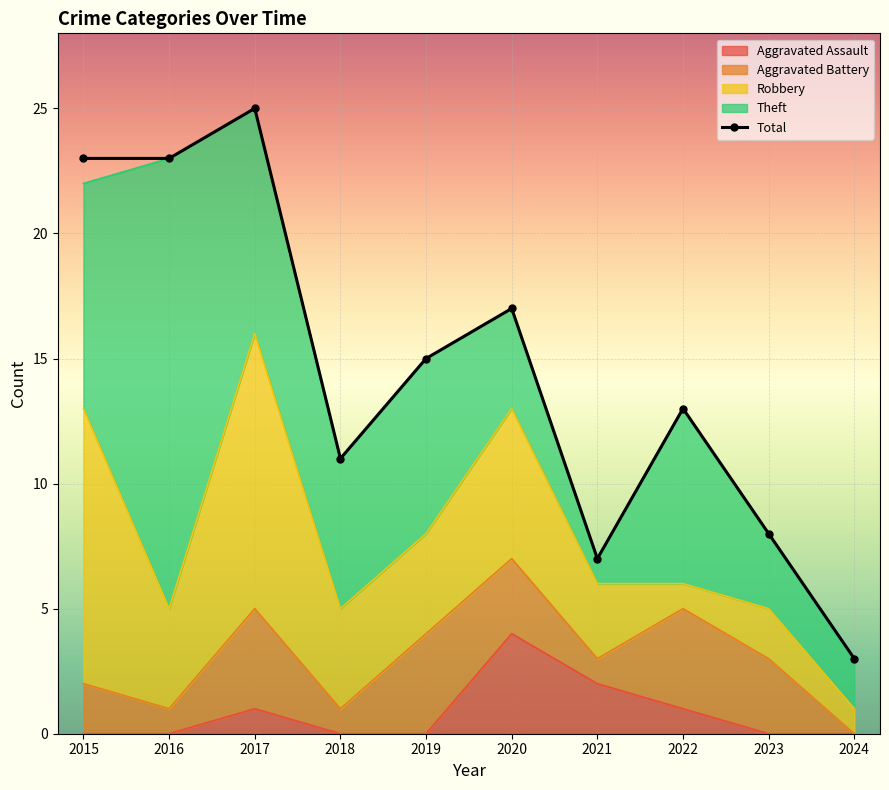

Which category has the highest value across all series?

2017